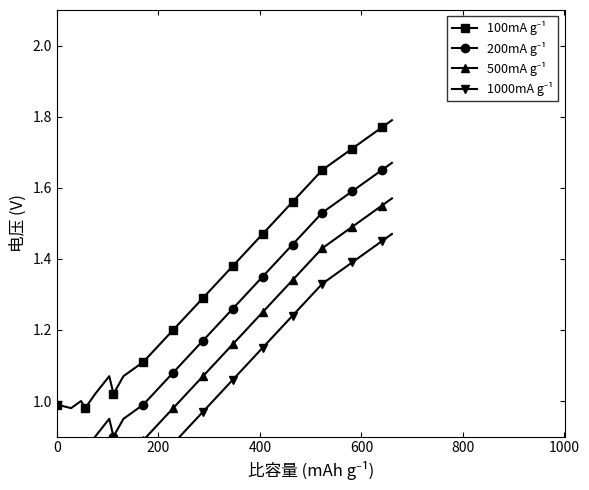

What is the value of the 1000mA g⁻¹ point at the 9th from the left?

0.8